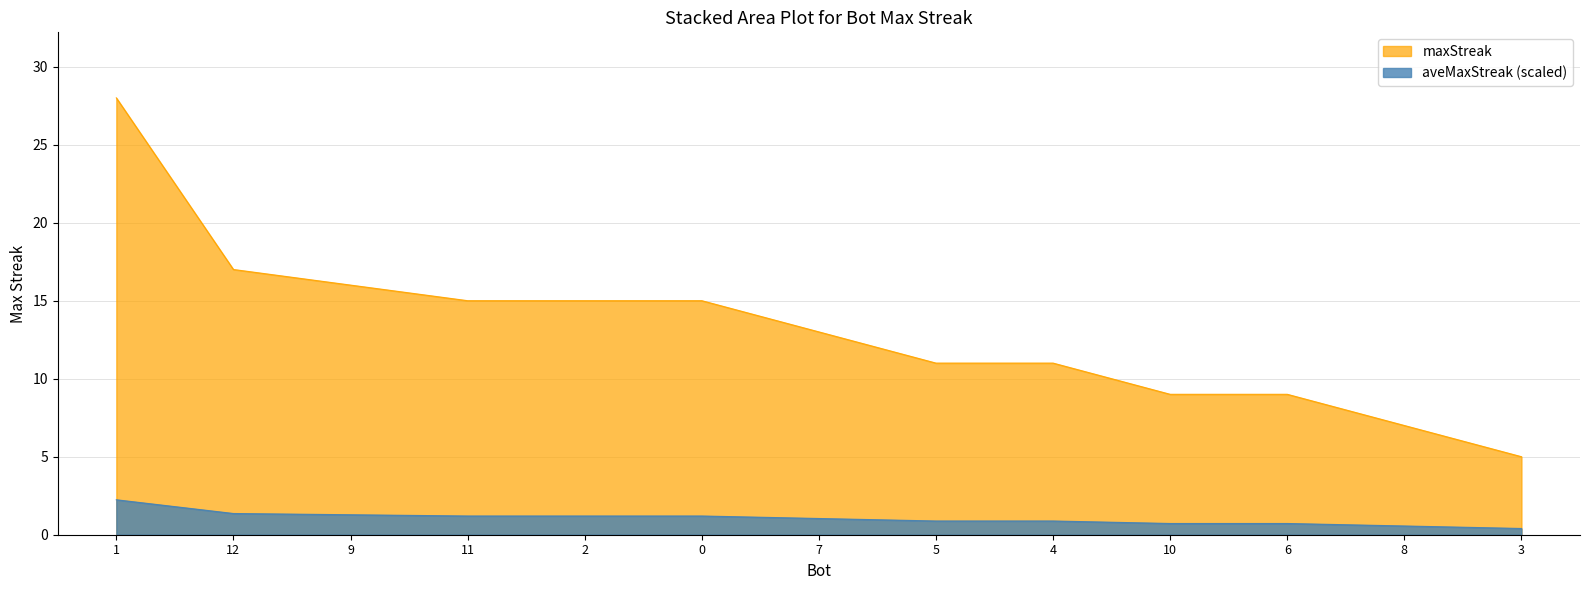

What is the label of the 13th point from the right?

1